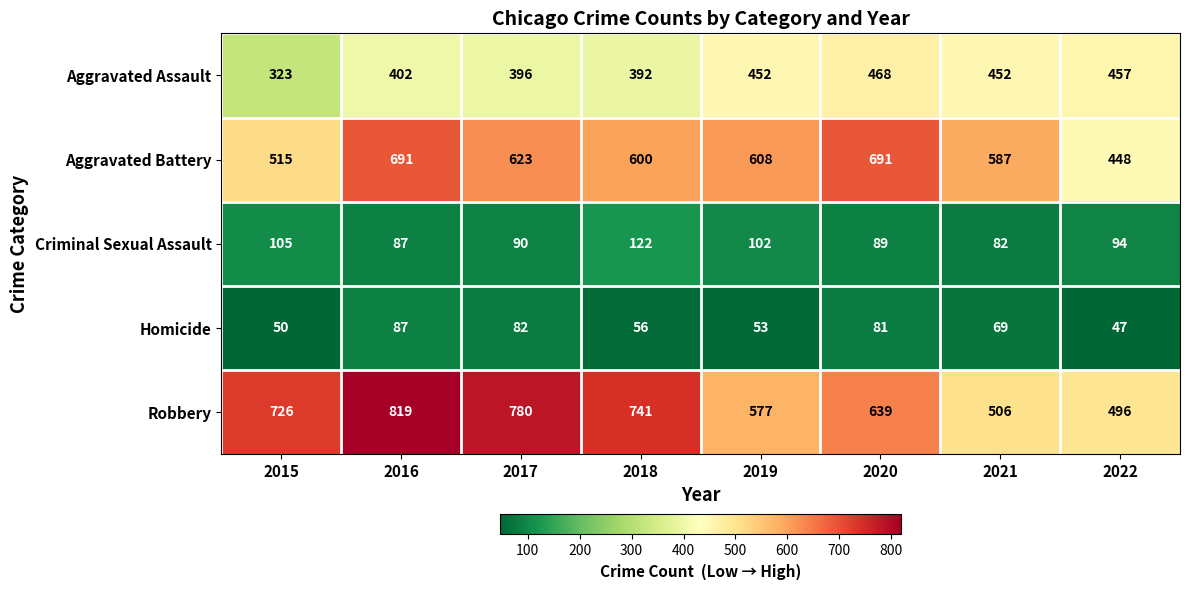

Between 2018 and 2020, which series saw the biggest shift?

Robbery